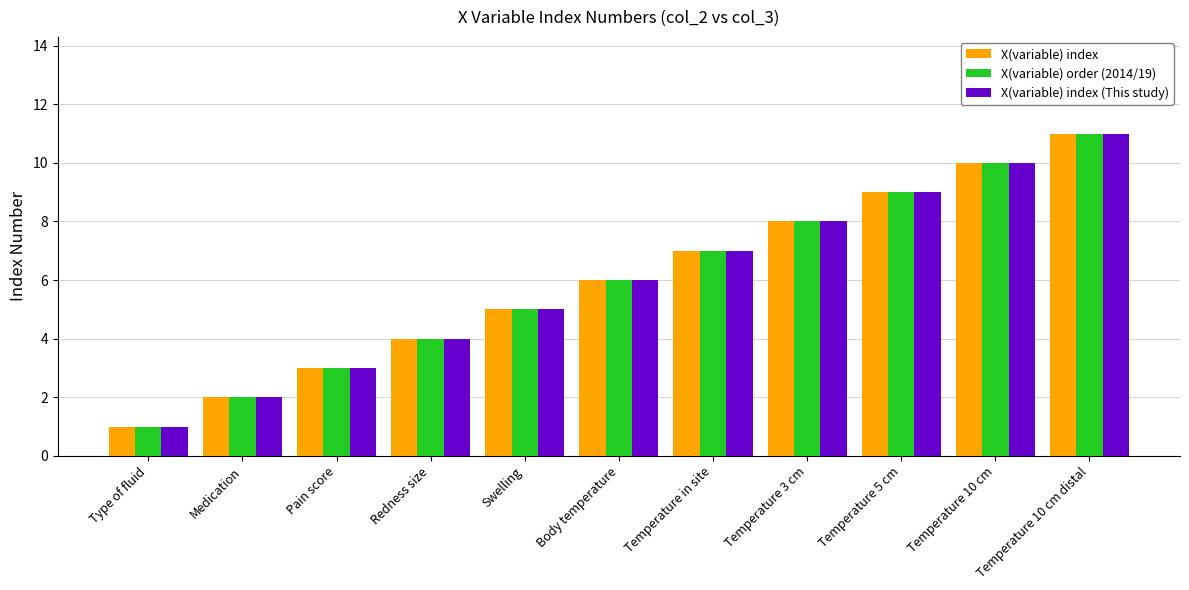

Reading right to left, what are all the values shown in this chart?

X(variable) index: 11	10	9	8	7	6	5	4	3	2	1
X(variable) order (2014/19): 11	10	9	8	7	6	5	4	3	2	1
X(variable) index (This study): 11	10	9	8	7	6	5	4	3	2	1